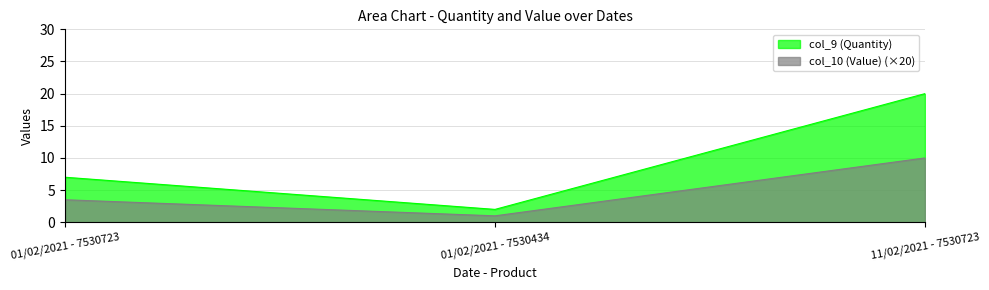

Where is col_10 (Value) nearest to the value 5?

01/02/2021 - 7530723